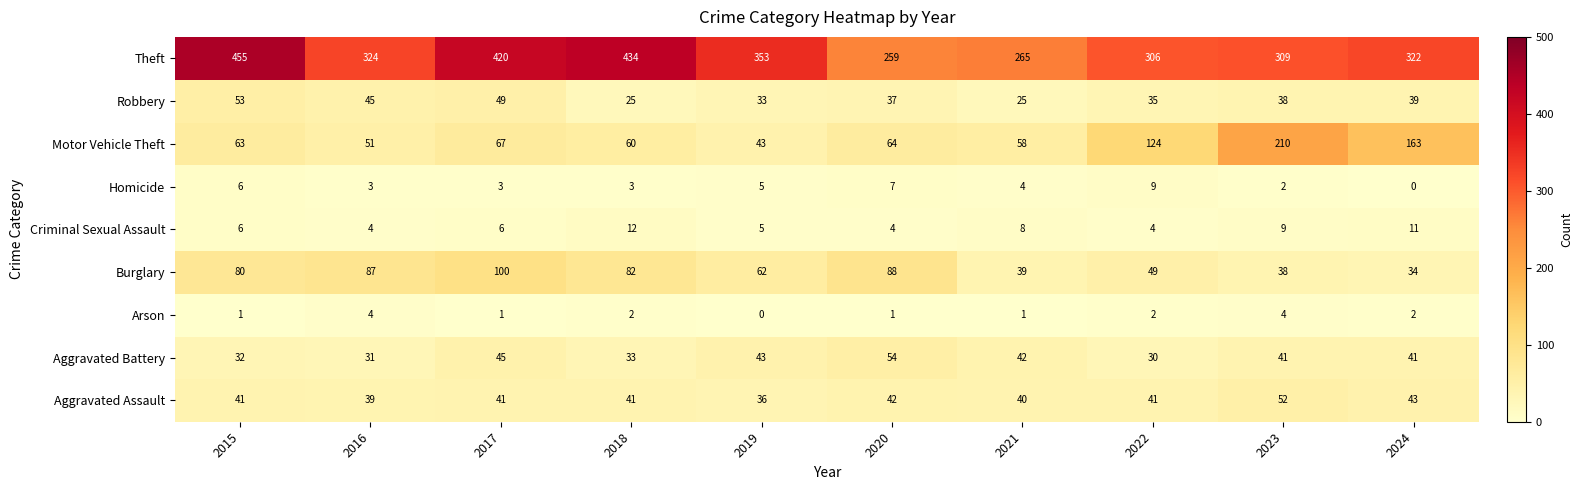

Rank the series by their maximum value, from lowest to highest.

Arson, Homicide, Criminal Sexual Assault, Aggravated Assault, Robbery, Aggravated Battery, Burglary, Motor Vehicle Theft, Theft